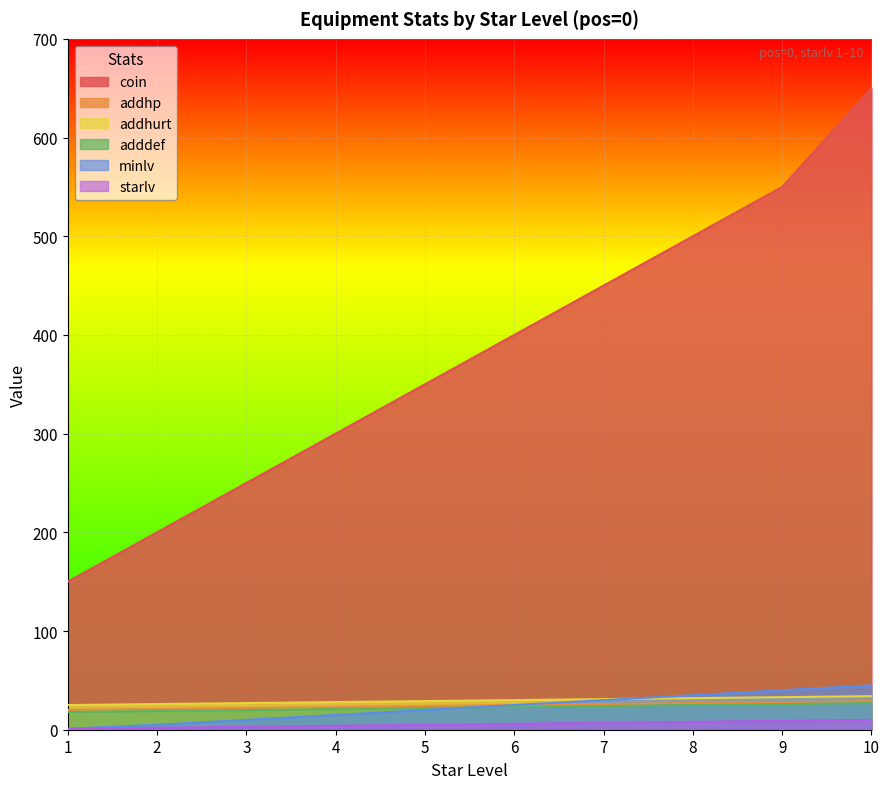

What is the value of the addhp point at the 1st from the left?

20